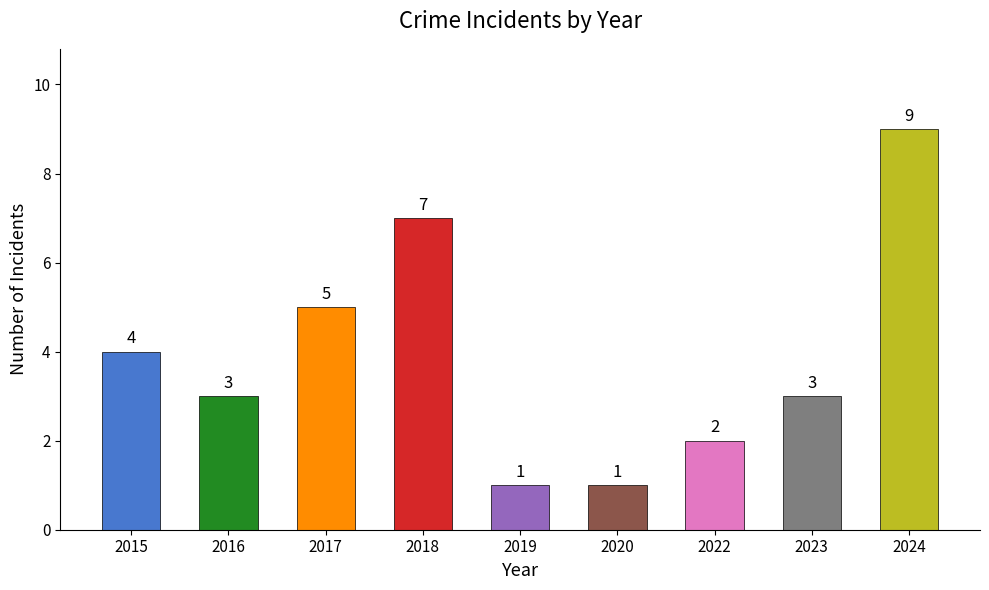

What value does the data have at 2023?

3